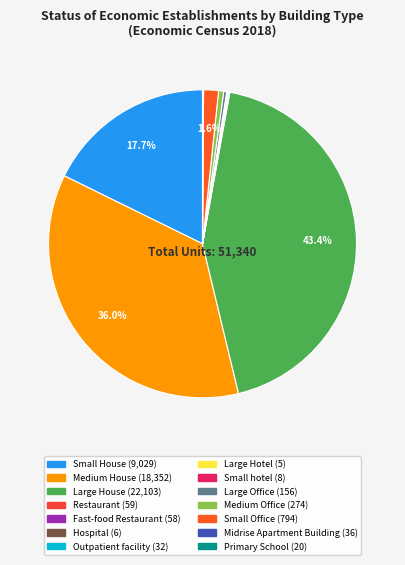

How many segments does this pie chart have?

14